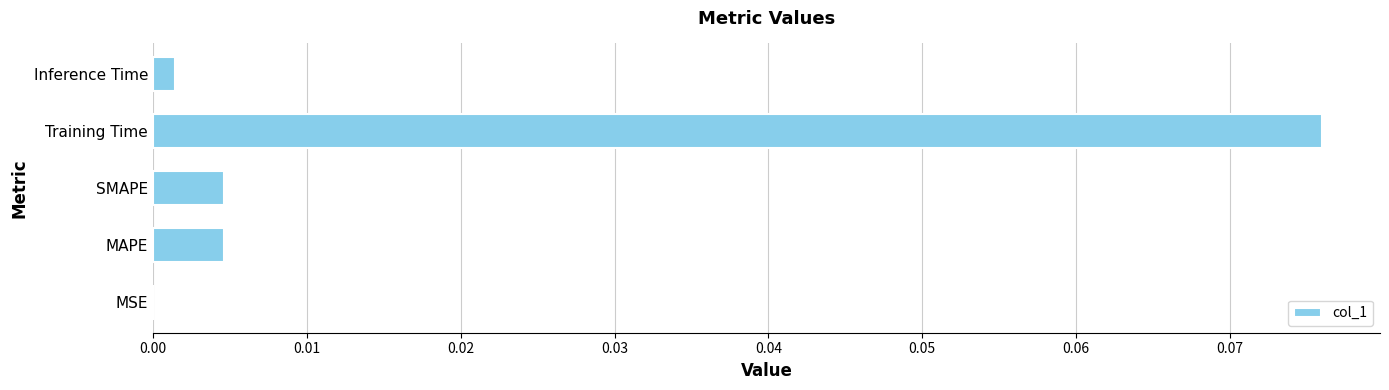

Which category has the highest value across all series?

Training Time